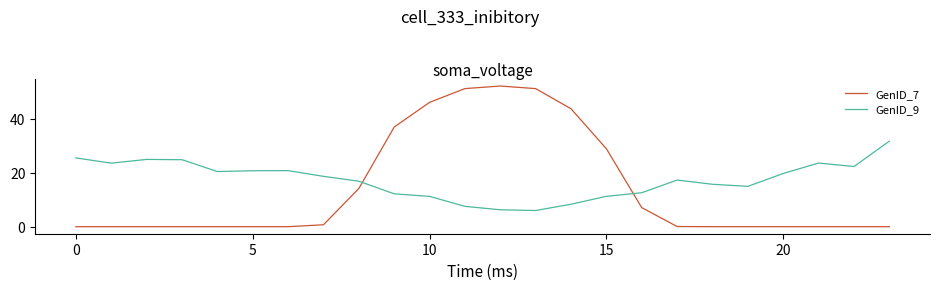

True or false: GenID_9 and GenID_7 cross at least once.

True